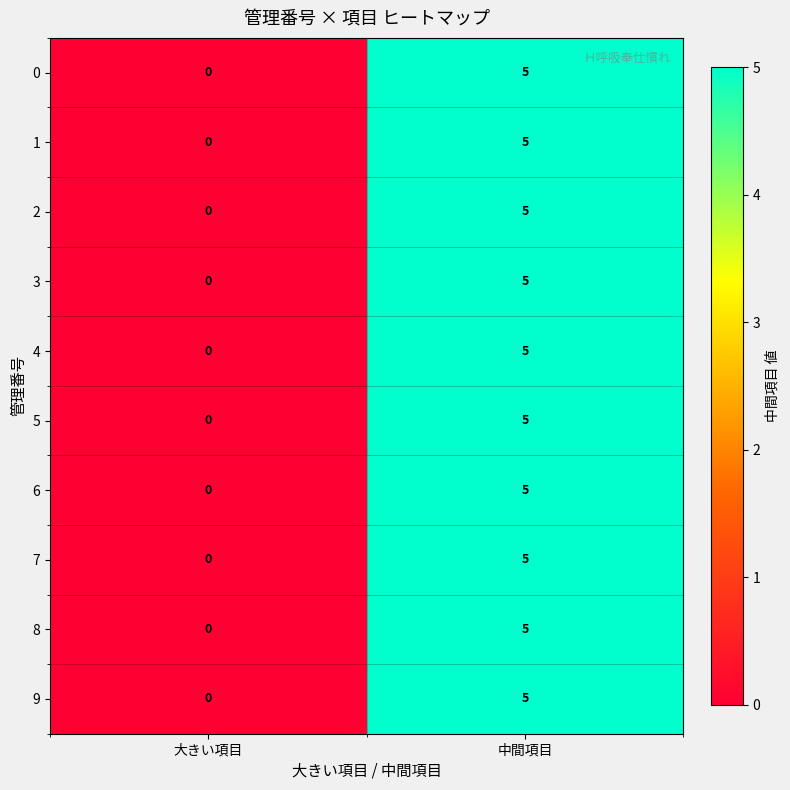

Which category has the lowest value across all series?

大きい項目